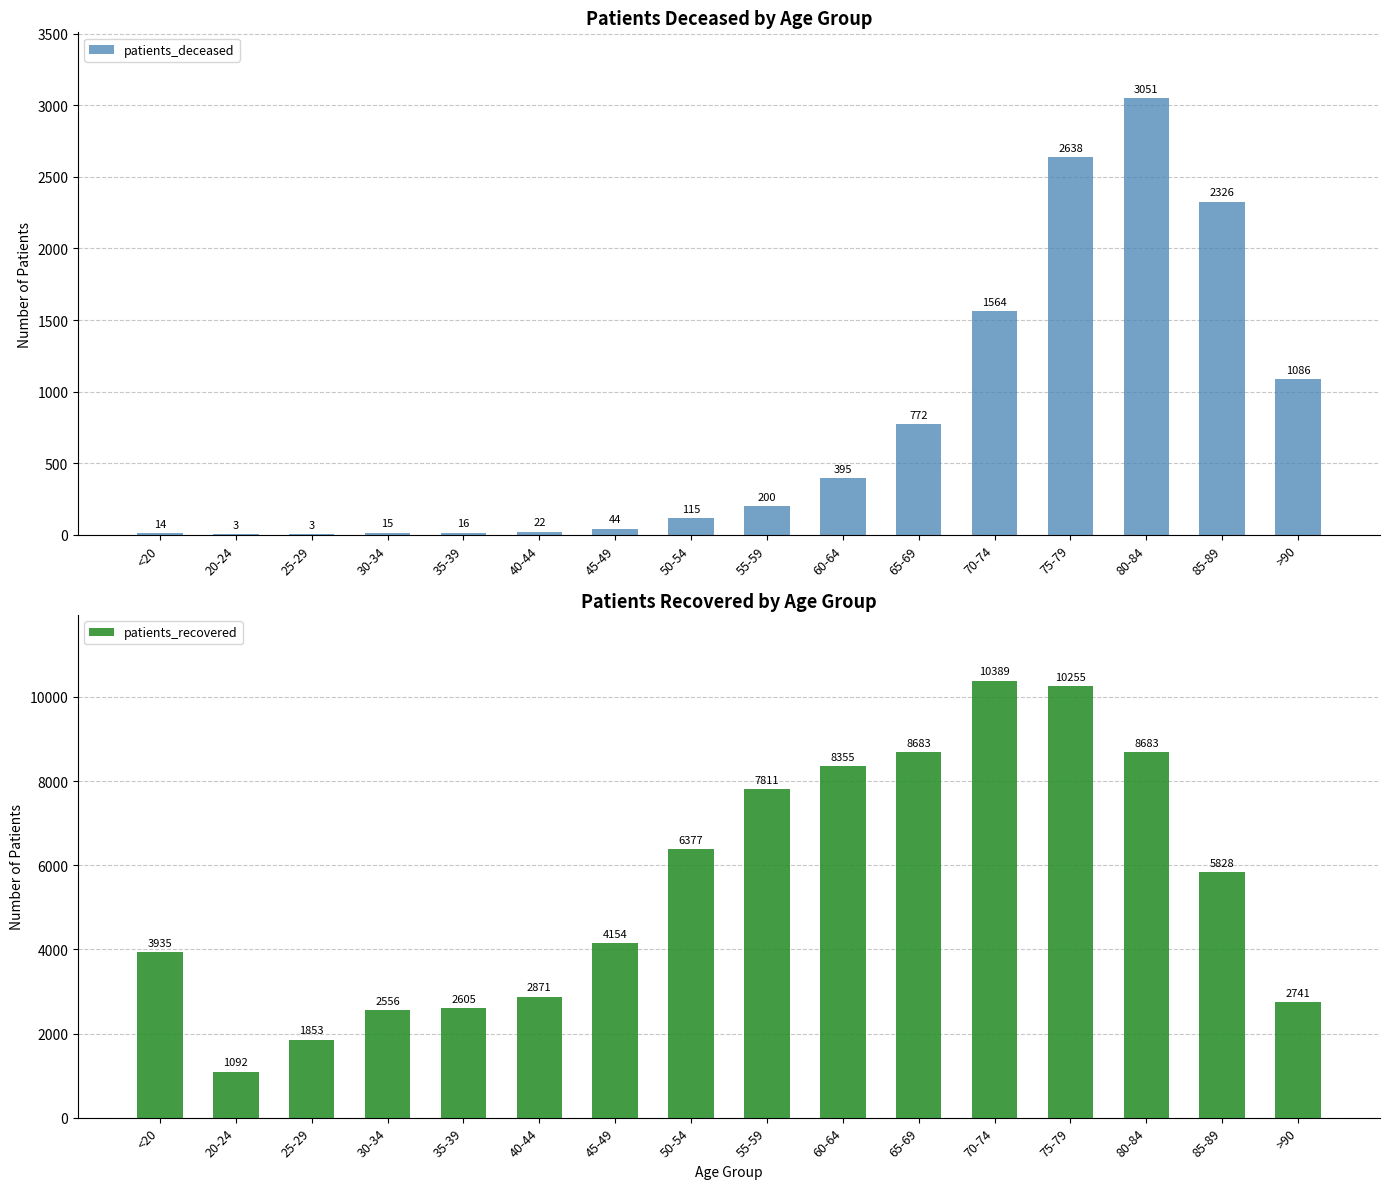

Which series has the widest spread of values?

patients_recovered